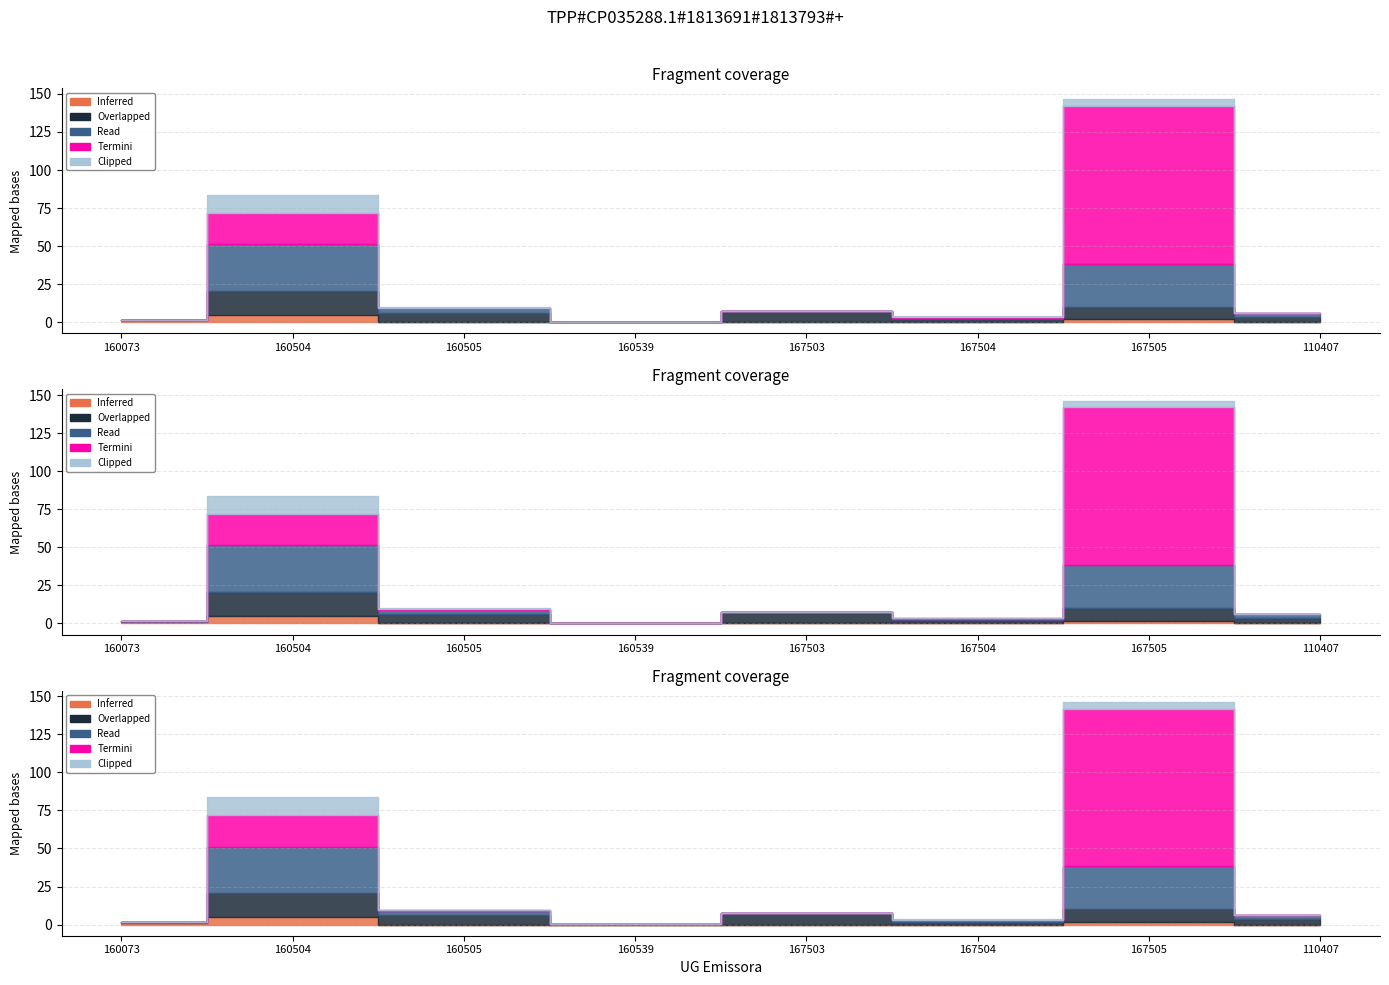

How many lines are shown in the chart?

5